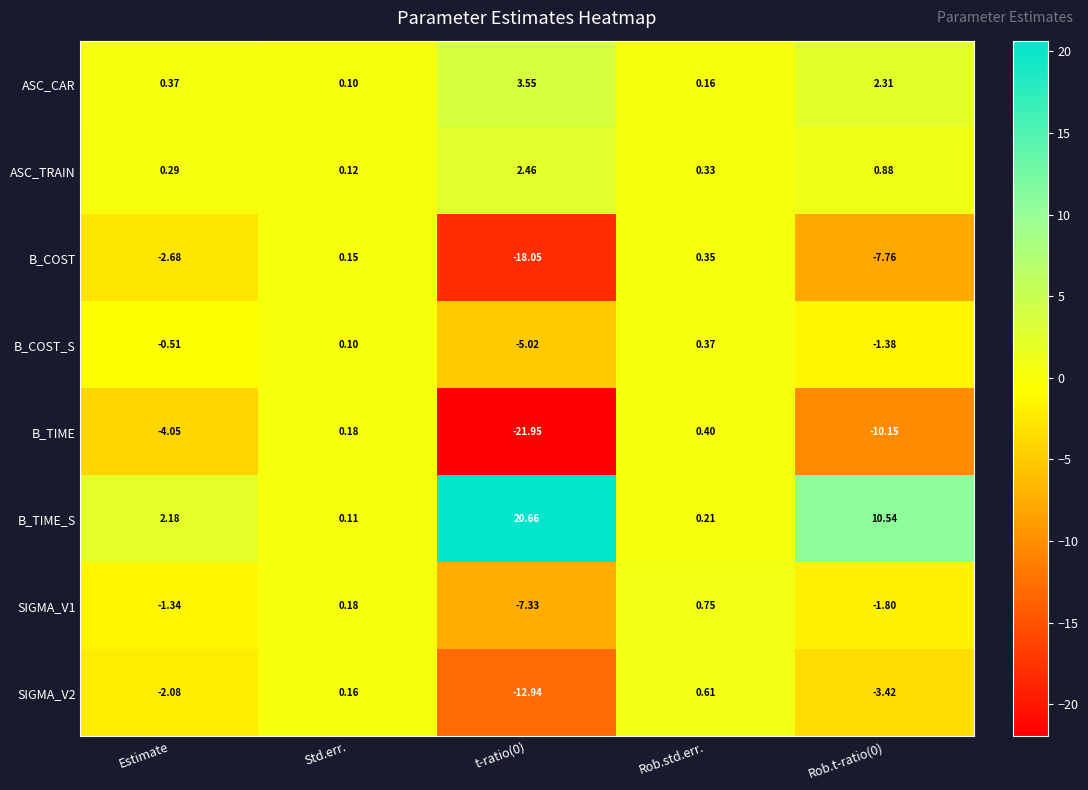

At which label does B_COST_S first exceed 0?

Std.err.